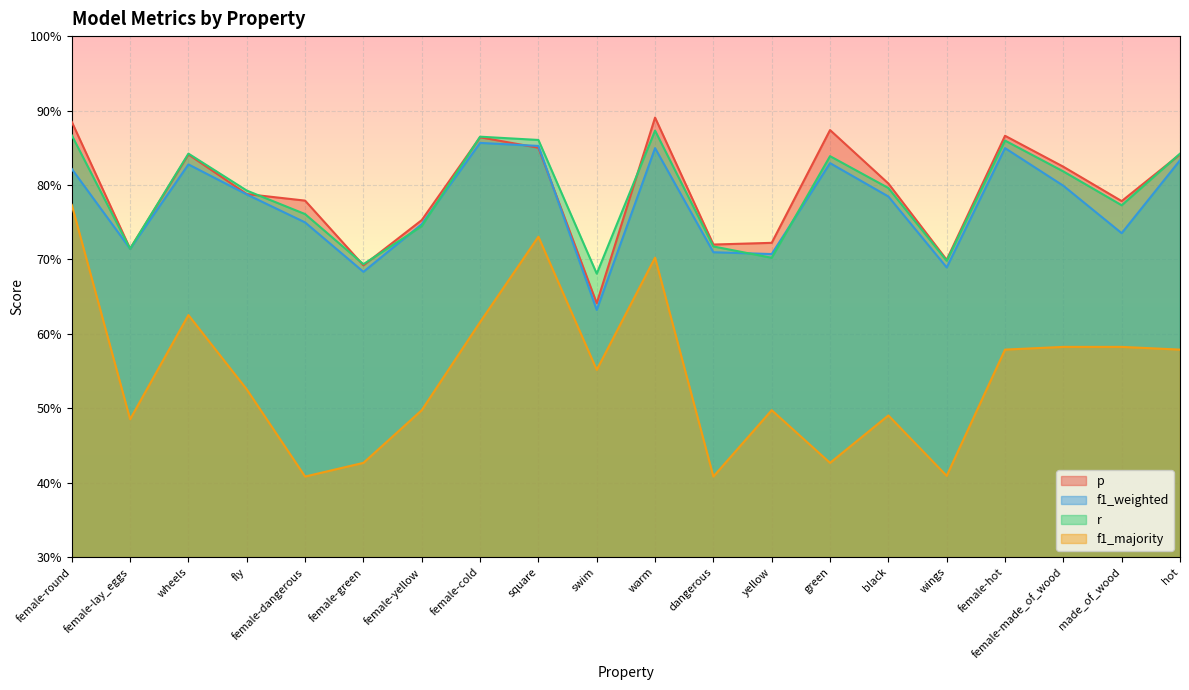

True or false: r and p intersect in this chart.

True